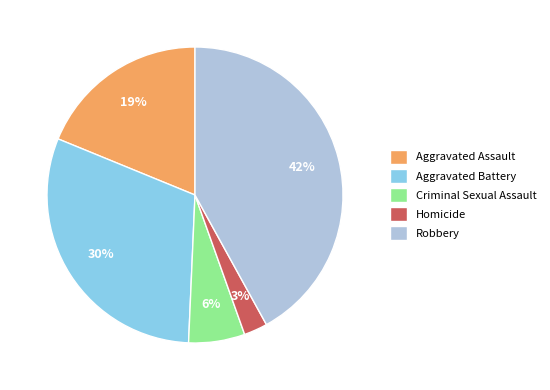

Combined, do Criminal Sexual Assault and Aggravated Battery account for over 50%?

No